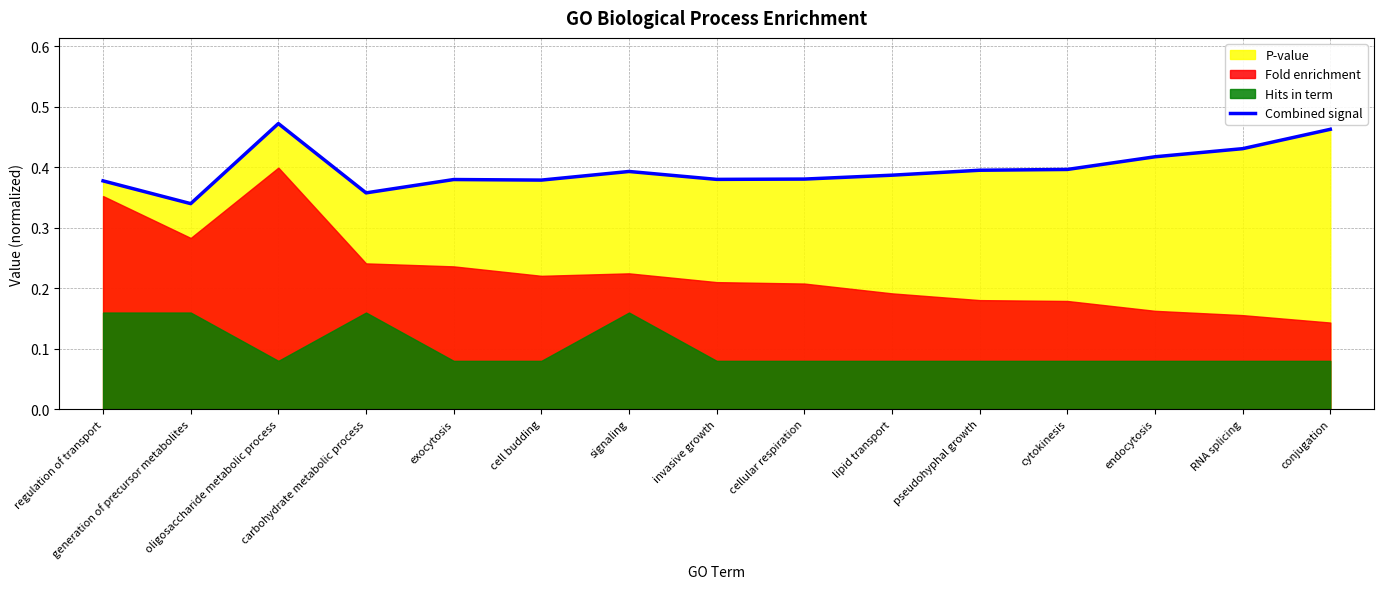

Count the number of categories in the chart.

15